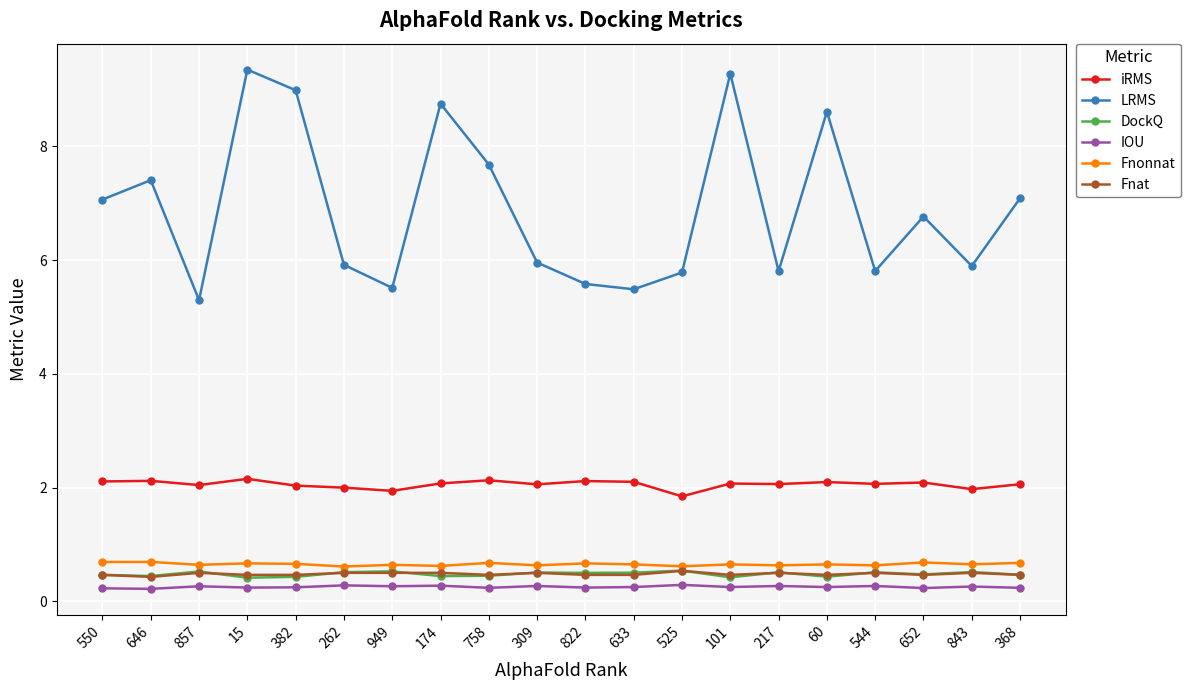

The IOU series shows 0.3 at 217. True or false?

True